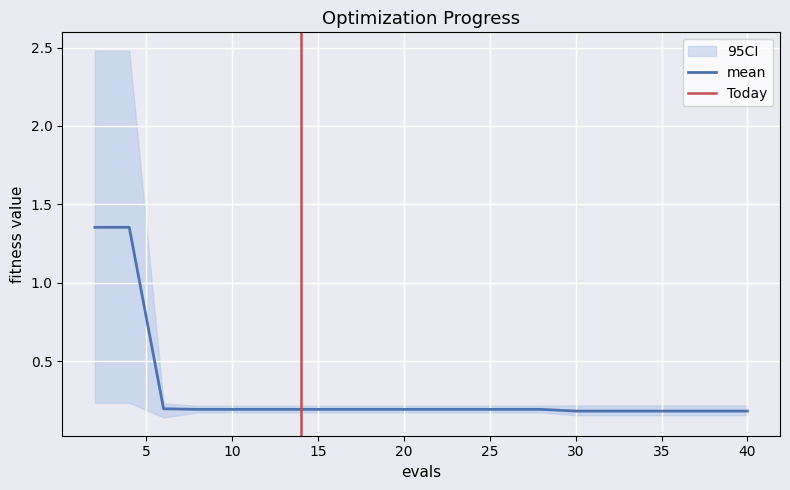

Reading left to right, what are all the values shown in this chart?

mean: 1.4	1.4	0.2	0.2	0.2	0.2	0.2	0.2	0.2	0.2	0.2	0.2	0.2	0.2	0.2	0.2	0.2	0.2	0.2	0.2
best: 0.2	0.2	0.1	0.2	0.2	0.2	0.2	0.2	0.2	0.2	0.2	0.2	0.2	0.2	0.2	0.2	0.2	0.2	0.2	0.2
worst: 2.5	2.5	0.2	0.2	0.2	0.2	0.2	0.2	0.2	0.2	0.2	0.2	0.2	0.2	0.2	0.2	0.2	0.2	0.2	0.2